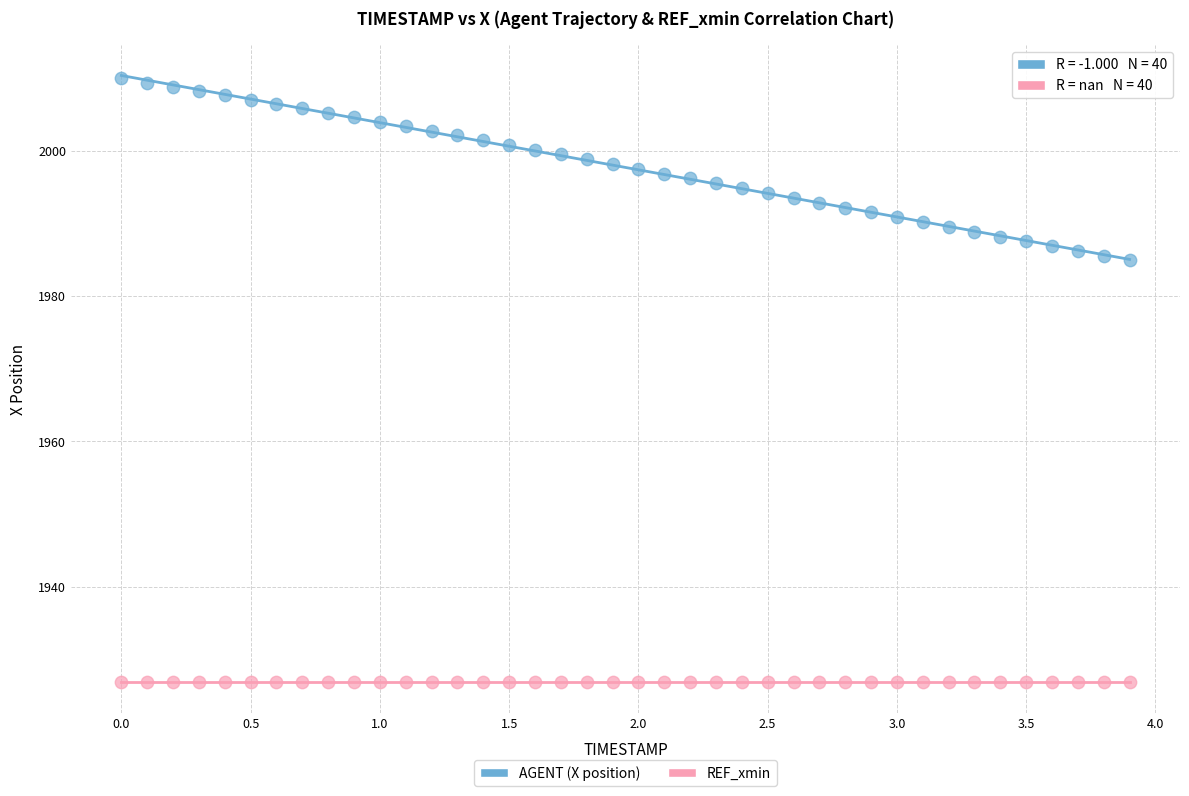

Which series contains the lowest Y value?

REF_xmin